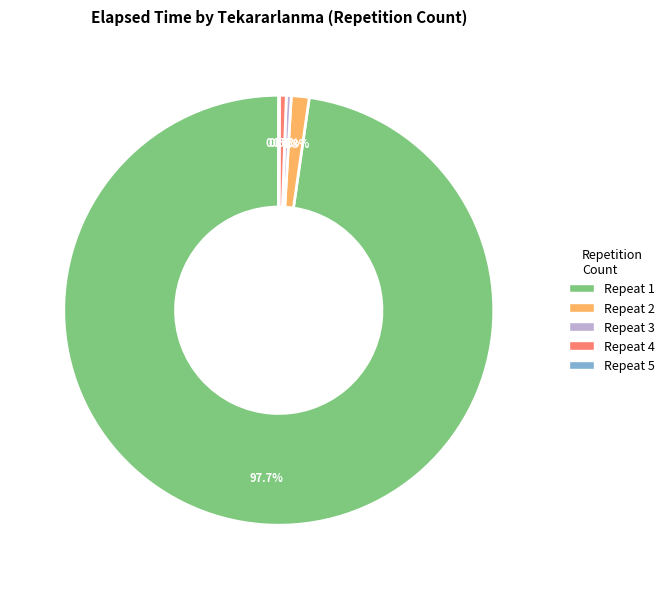

Is there any slice that represents more than half of the pie?

Yes